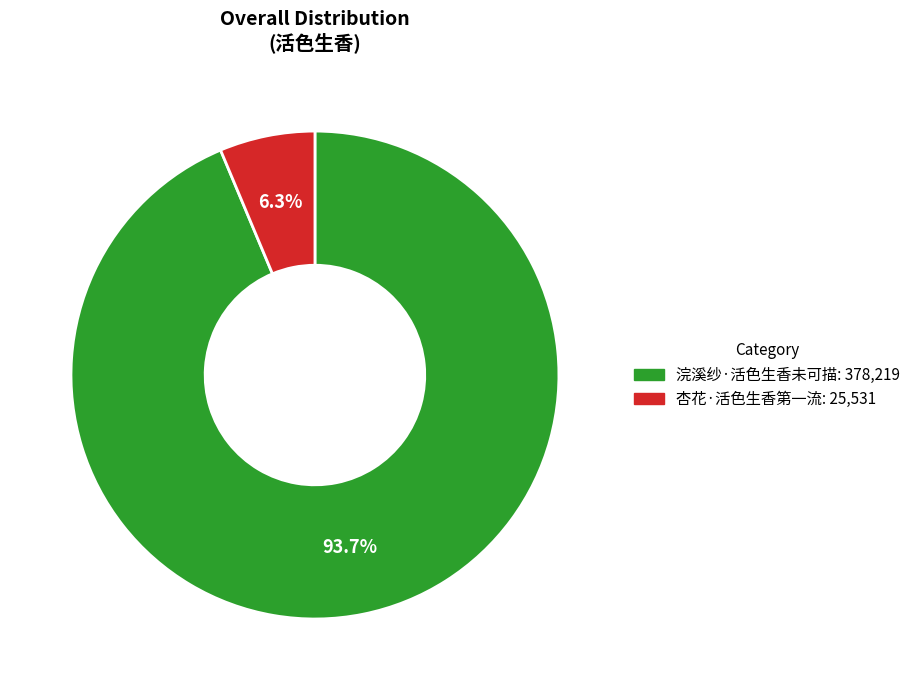

To the nearest percent, what is the difference between the largest and smallest slice percentages?

87%